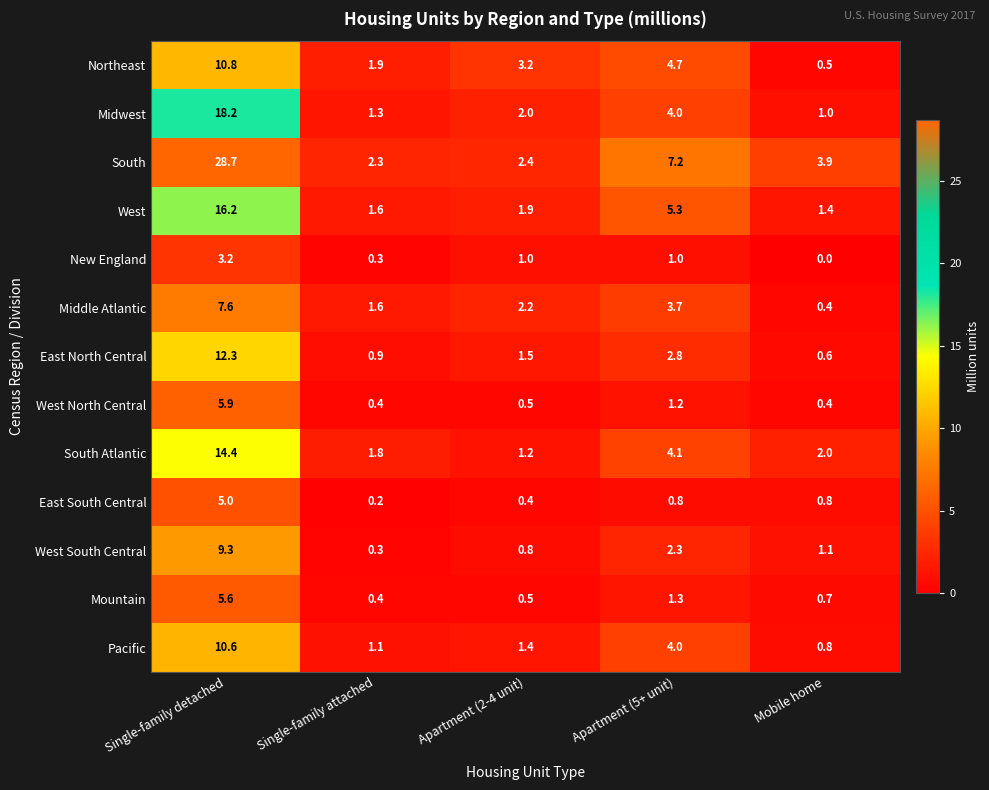

List the series in order of their peak value, highest first.

South, Midwest, West, South Atlantic, East North Central, Northeast, Pacific, West South Central, Middle Atlantic, West North Central, Mountain, East South Central, New England